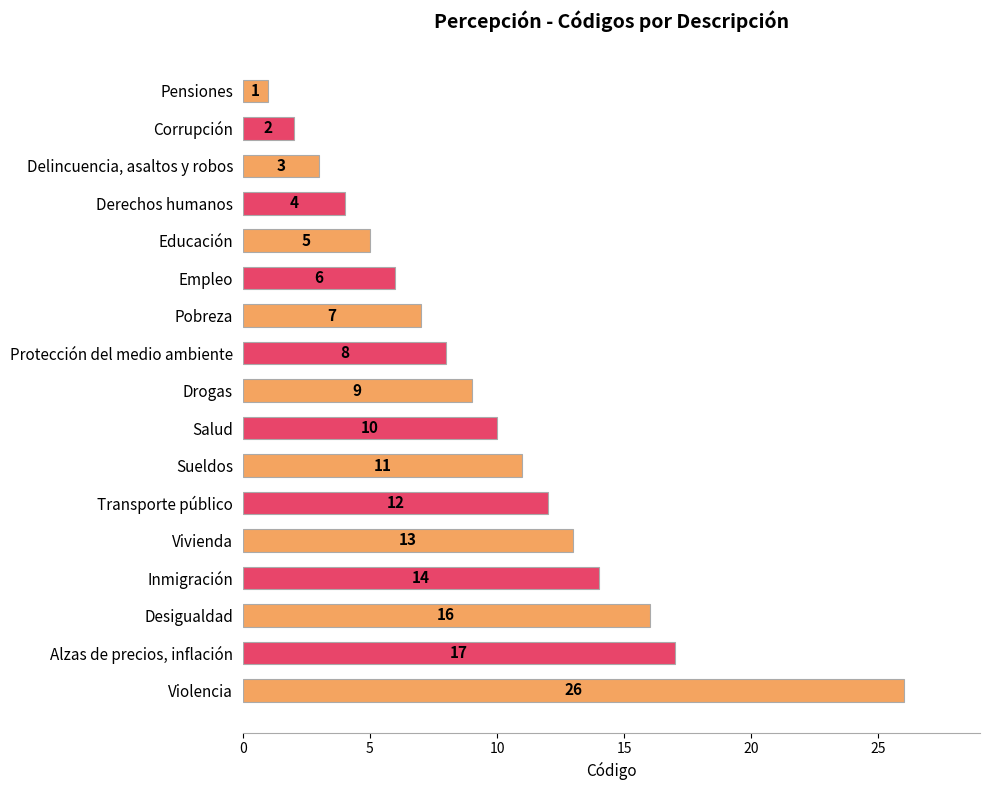

Does the chart contain stacked bars?

No